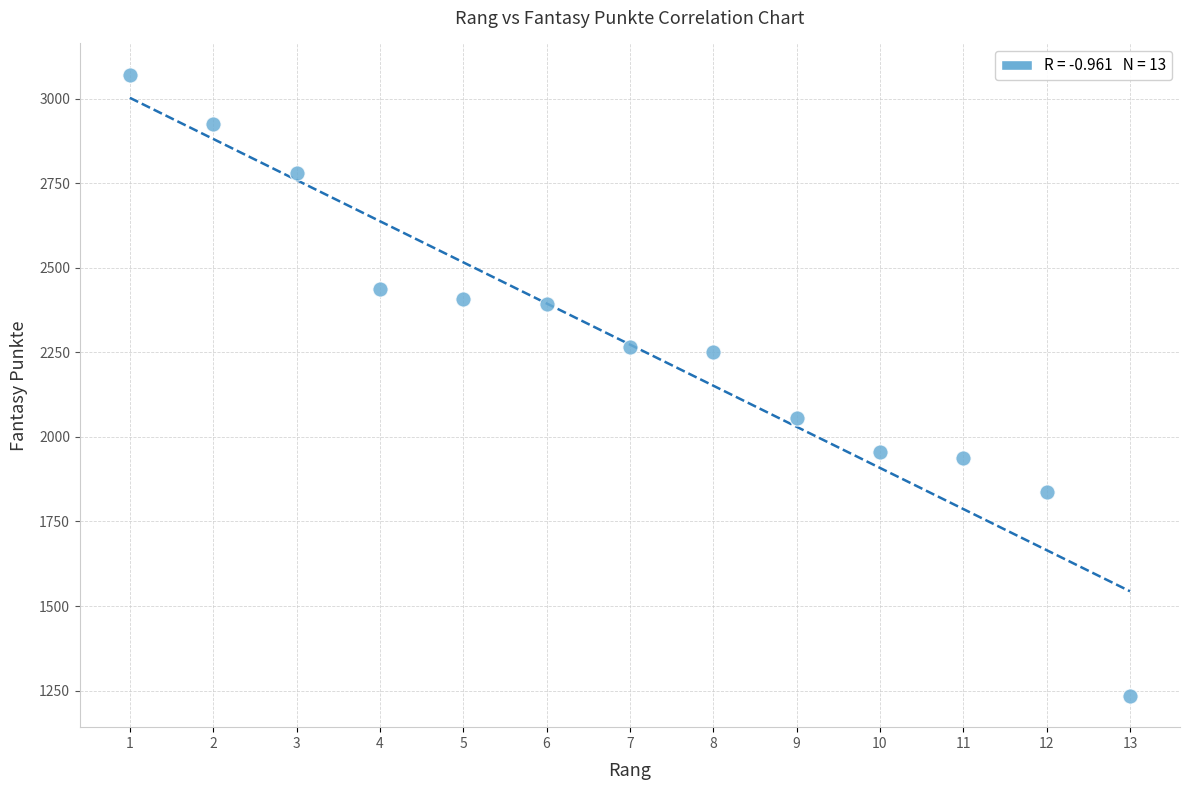

What is the range of Y values (max minus min)?

1837